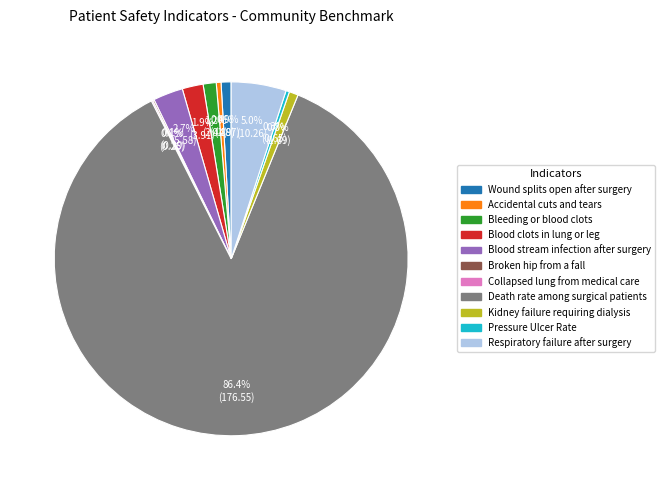

Between Respiratory failure after surgery and Pressure Ulcer Rate, which is larger?

Respiratory failure after surgery